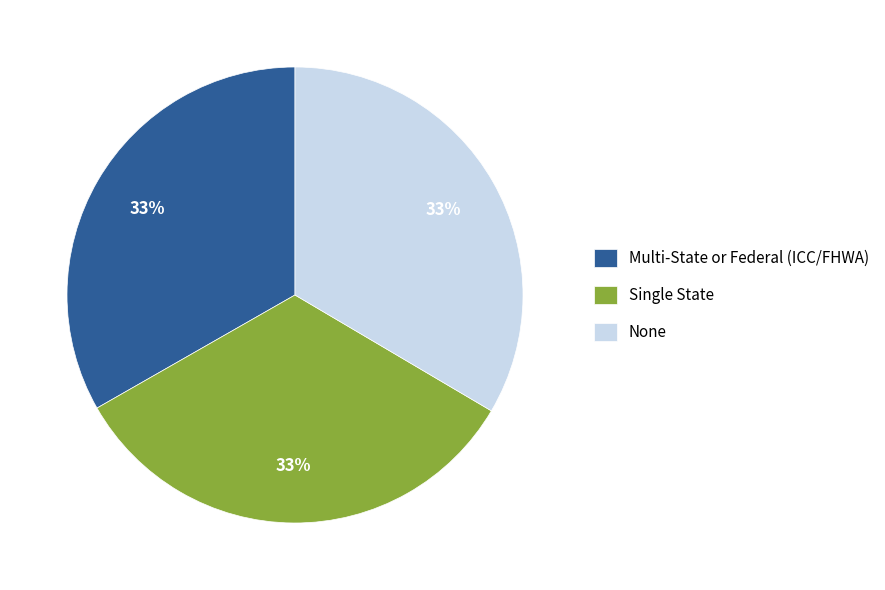

The Multi-State or Federal (ICC/FHWA) slice represents 43% of the pie. True or false?

False